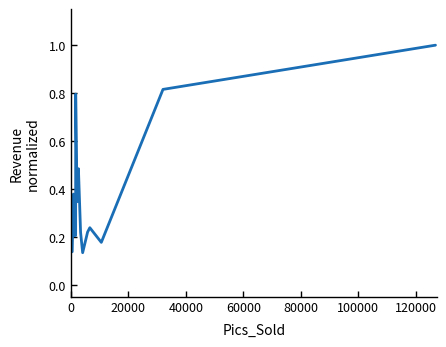

What is the difference between the maximum and minimum values?

0.9